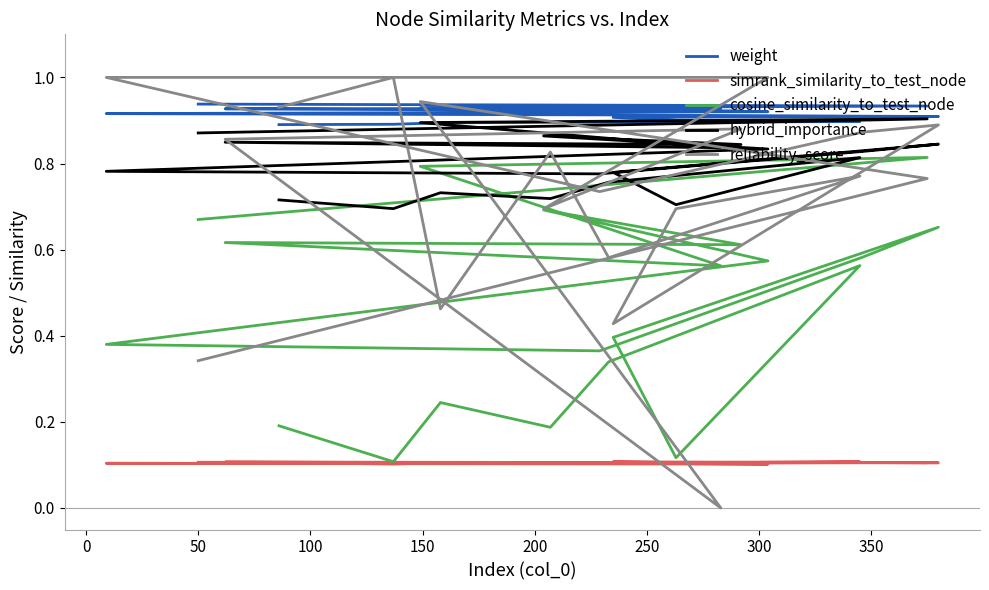

In reliability_score, how many points are higher than both neighbors (excluding endpoints)?

6